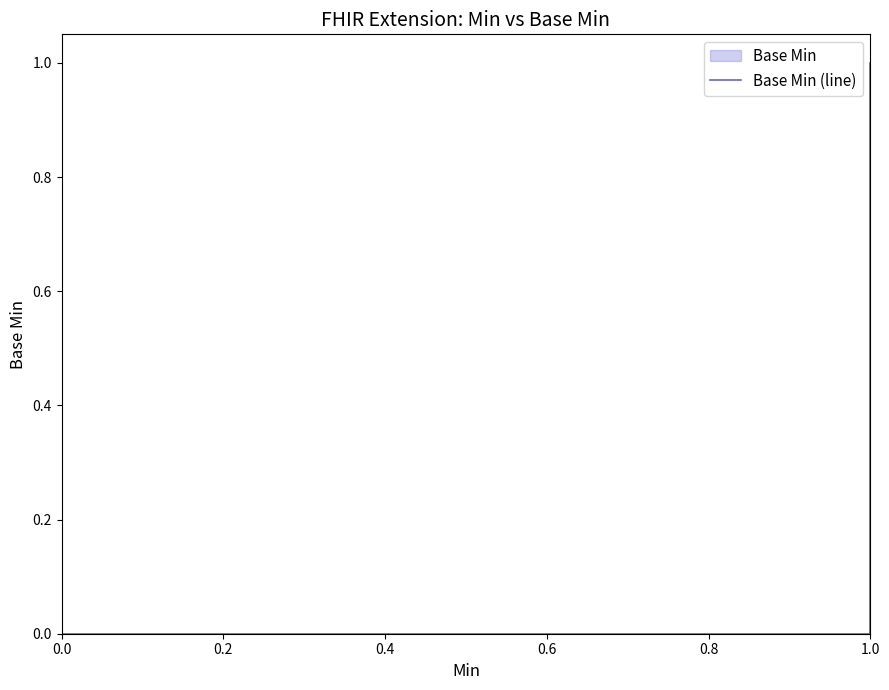

How many positive values are there?

3